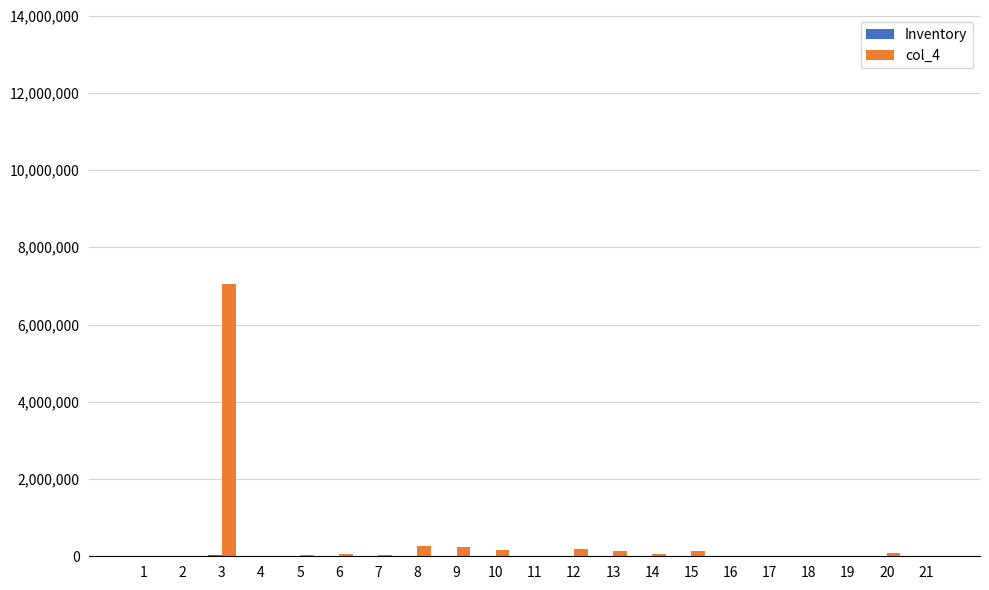

At which category is the sum across all series the highest?

3